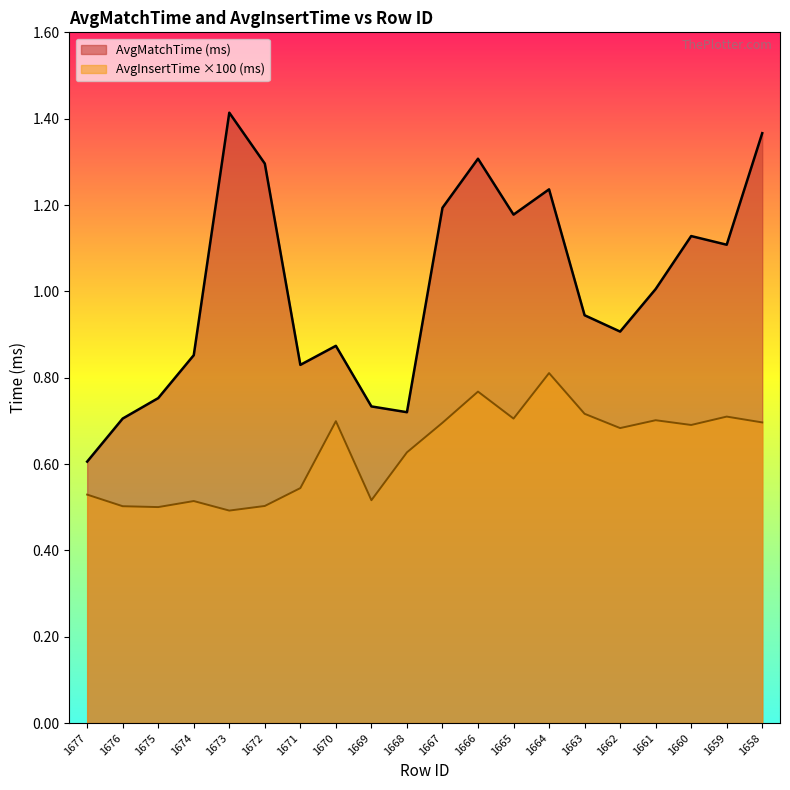

What is the total value across all series at 1659?

1.8